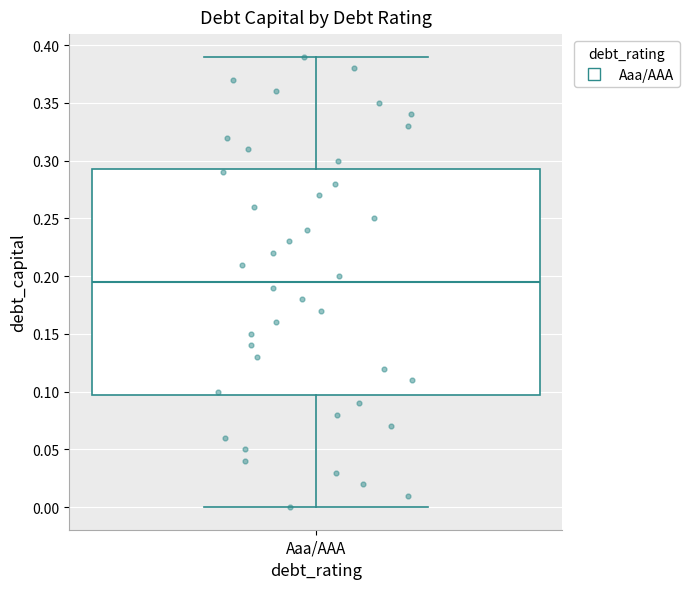

Transcribe this box plot: give where the median line is, the range the box spans, and where the two whiskers end, as read against the y-axis. The values are not printed on the chart, so give them approximately, as read against the axis.

median 0.195, box 0.100 to 0.295, whiskers 0.000 to 0.390